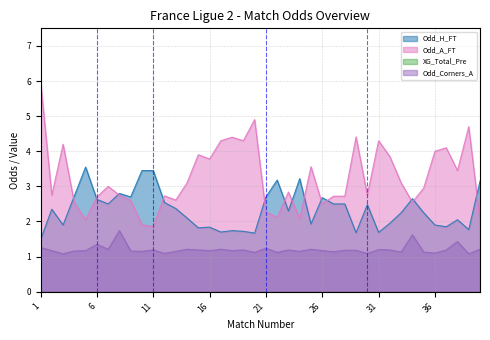

Rank the categories by Odd_H_FT value from highest to lowest.

5, 10, 11, 24, 22, 40, 8, 4, 9, 21, 26, 34, 6, 12, 7, 27, 28, 30, 13, 2, 23, 33, 35, 14, 38, 32, 25, 3, 36, 37, 16, 15, 39, 18, 19, 17, 31, 29, 20, 1